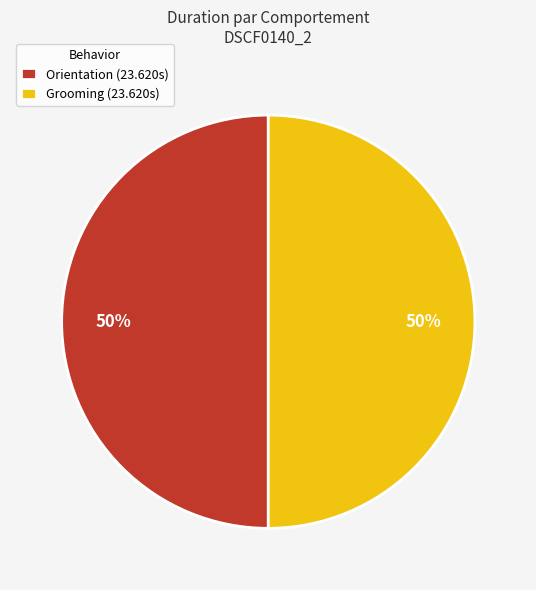

To the nearest percent, what portion does Orientation (23.620s) represent?

50%